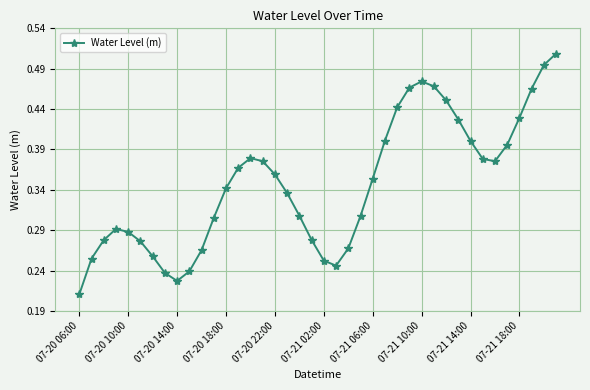

How many values are between 0 and 1?

40